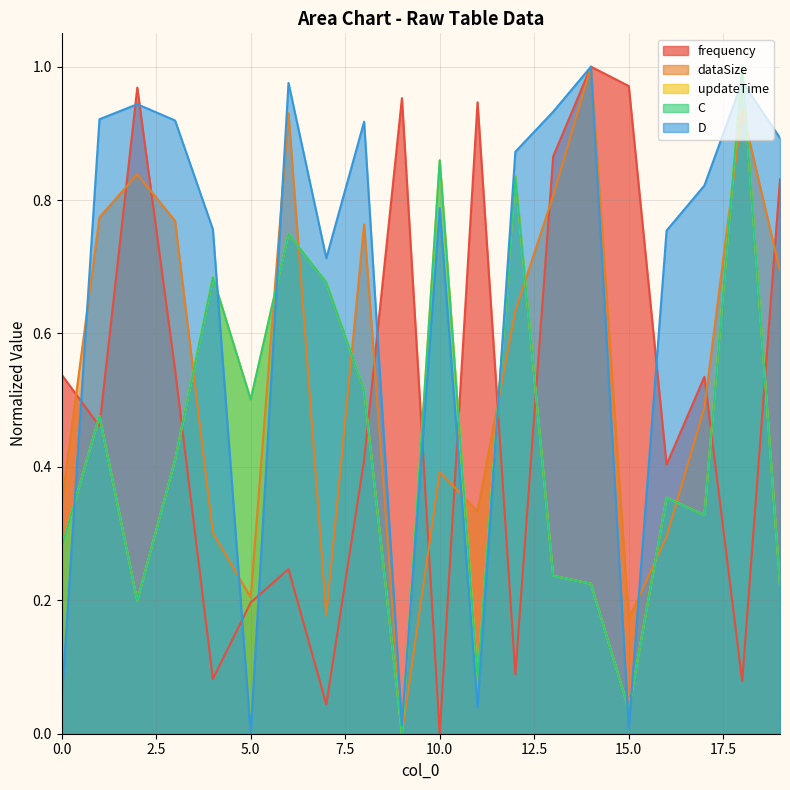

Does the chart have visible grid lines?

Yes